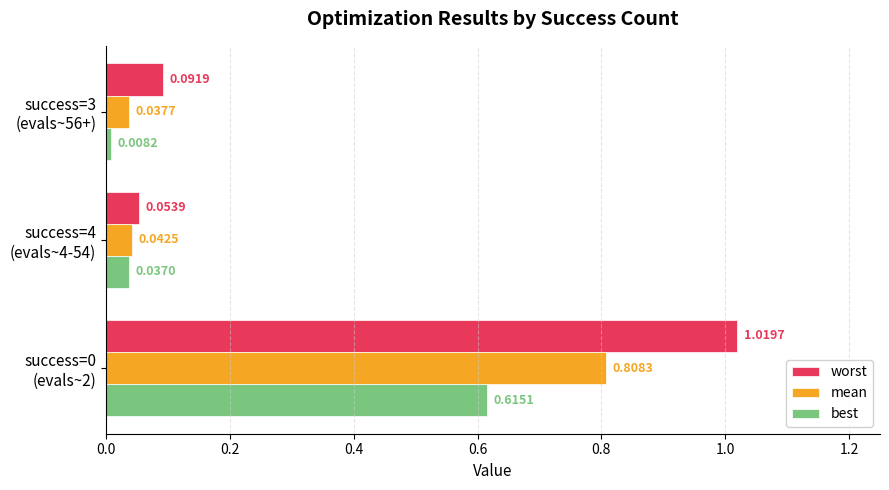

Which series has the largest total across all categories?

worst